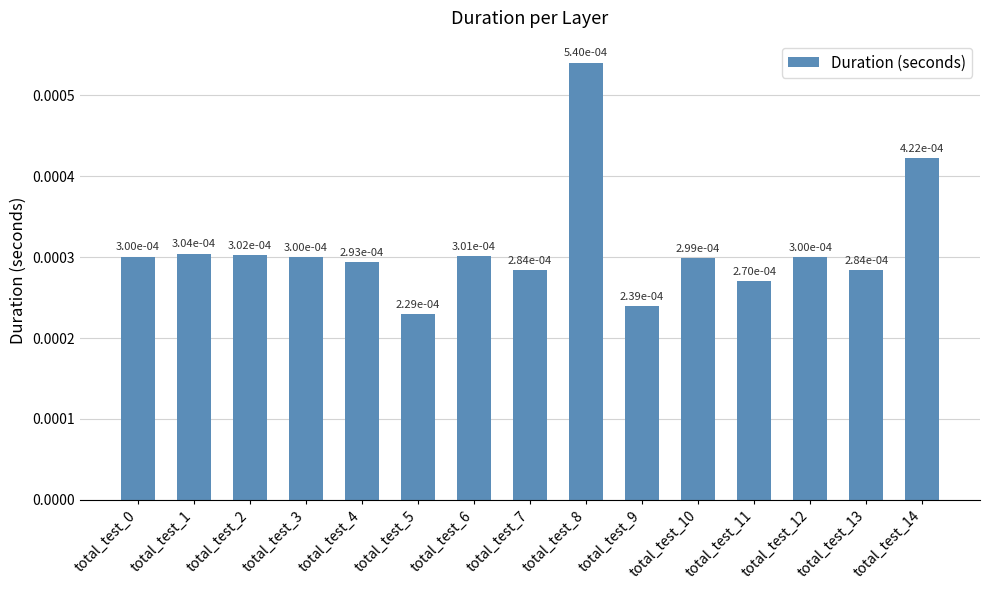

How many bars are there in total?

15